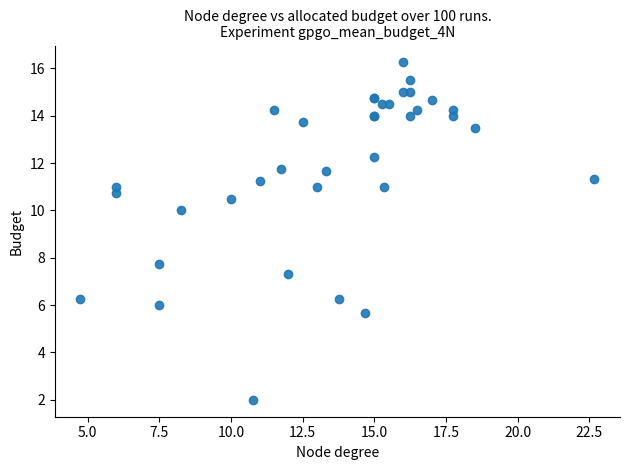

What Y value in the scatter plot is closest to 9?

10.0